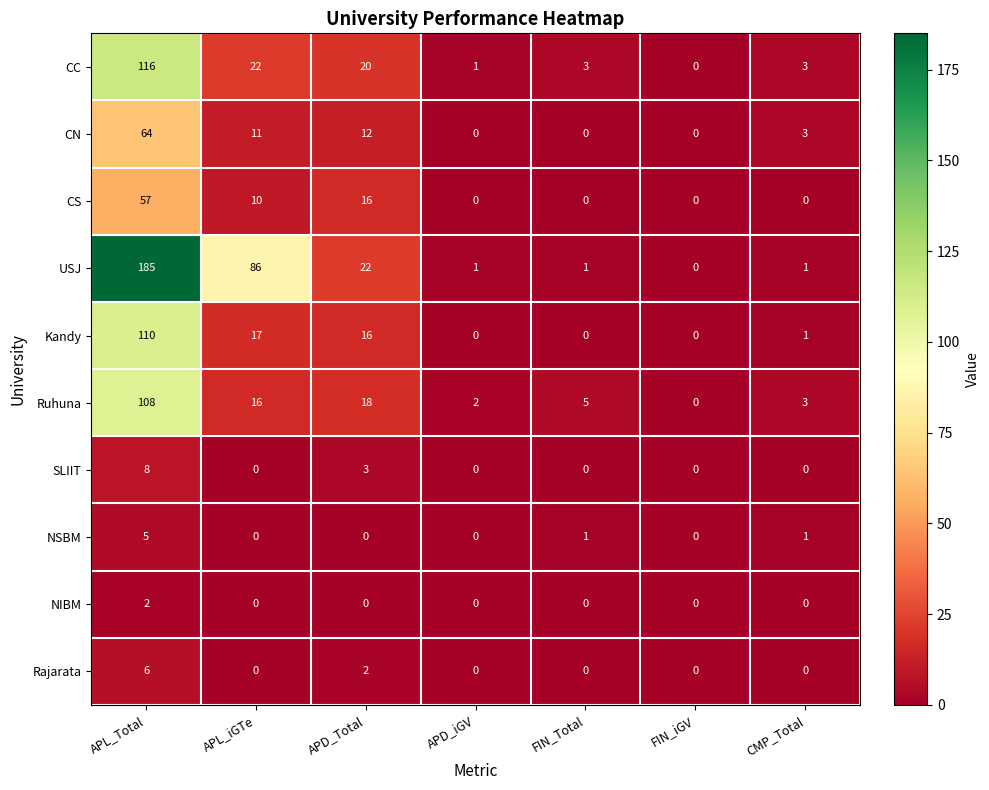

Count the number of categories in the chart.

7